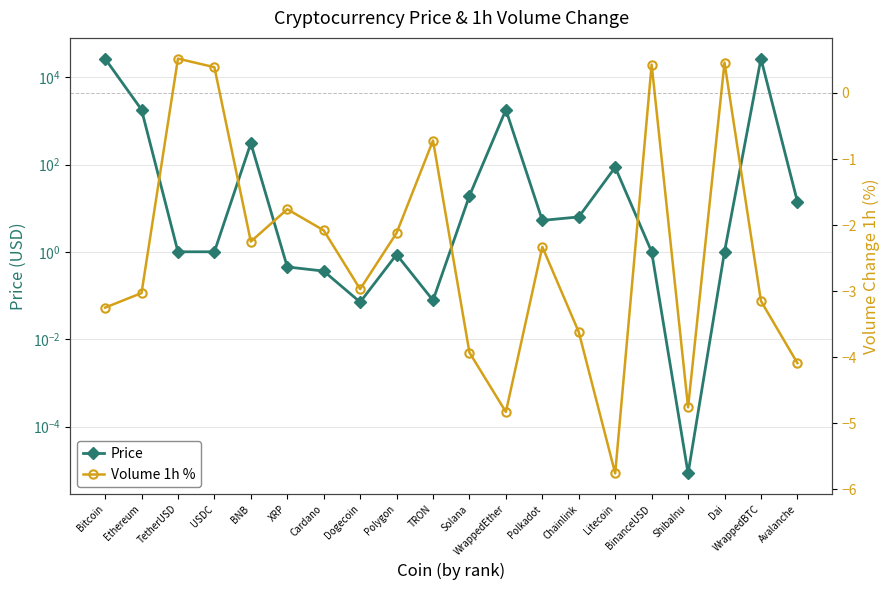

Between WrappedBTC and Polkadot, which is larger?

WrappedBTC